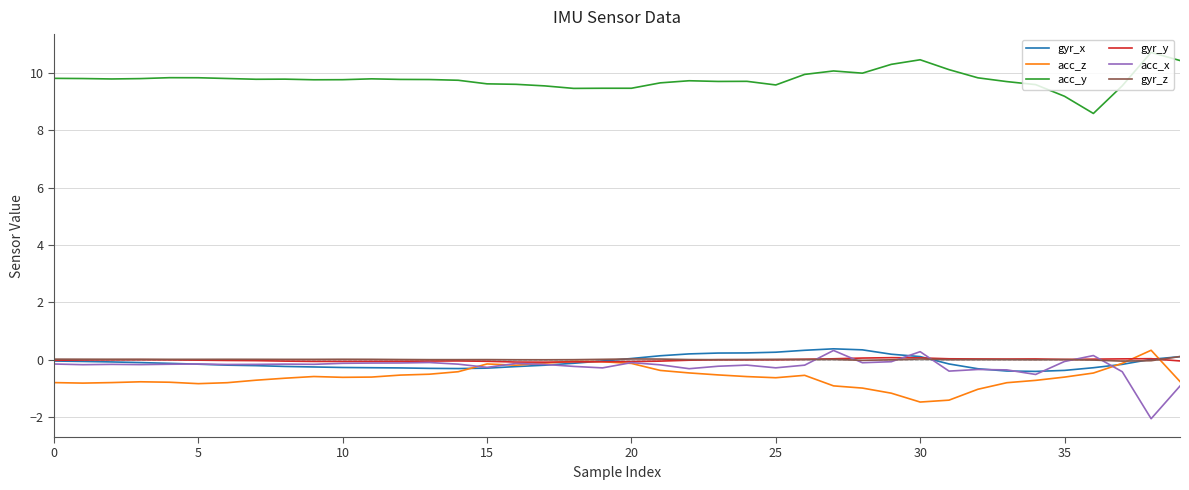

Which series has the largest total across all categories?

acc_y